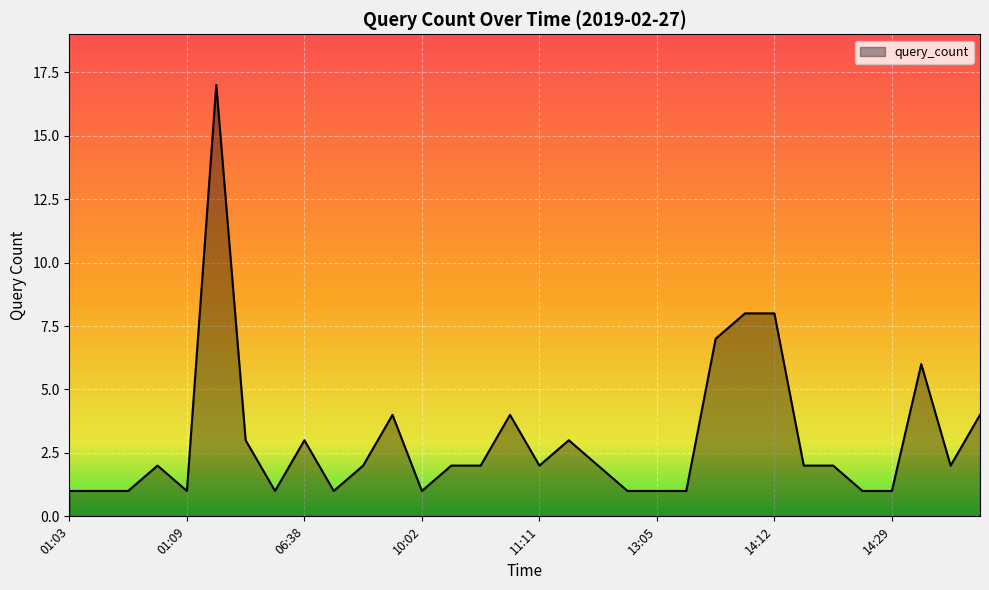

What is the difference between the maximum and minimum values?

16